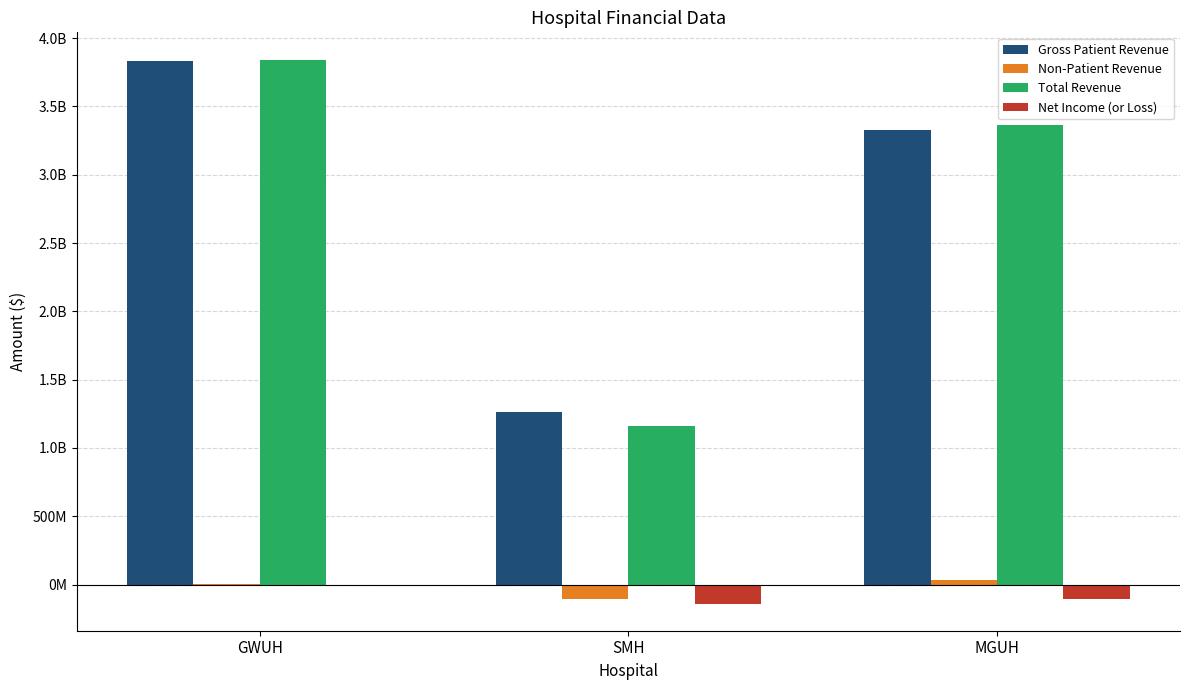

Does the chart contain stacked bars?

No